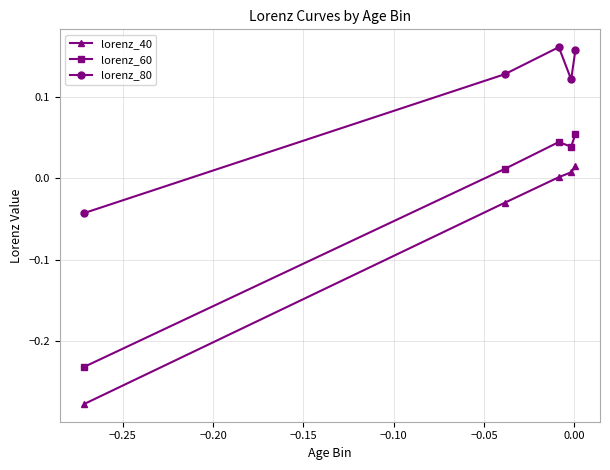

Rank the series by their average value, from lowest to highest.

lorenz_40, lorenz_60, lorenz_80